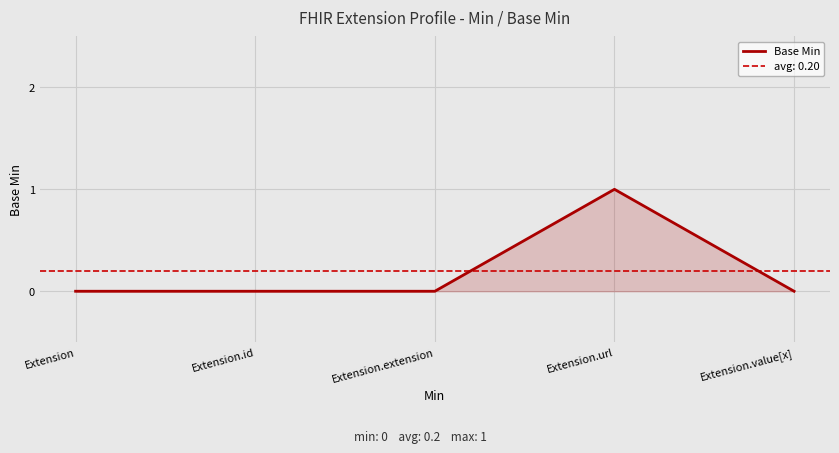

Where is the data nearest to the value 0?

Extension